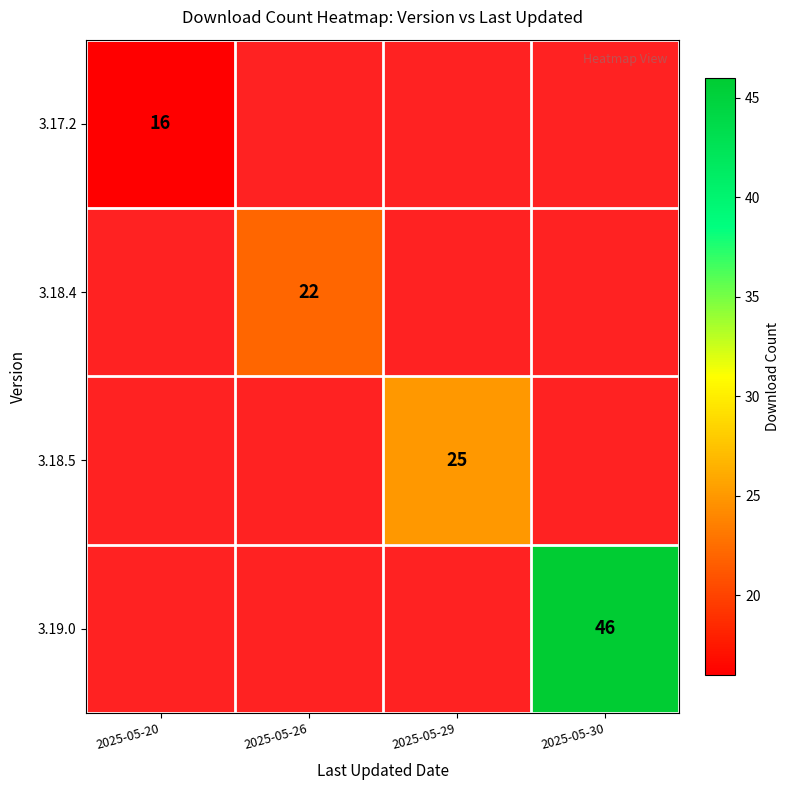

What is the greatest value displayed?

46.0